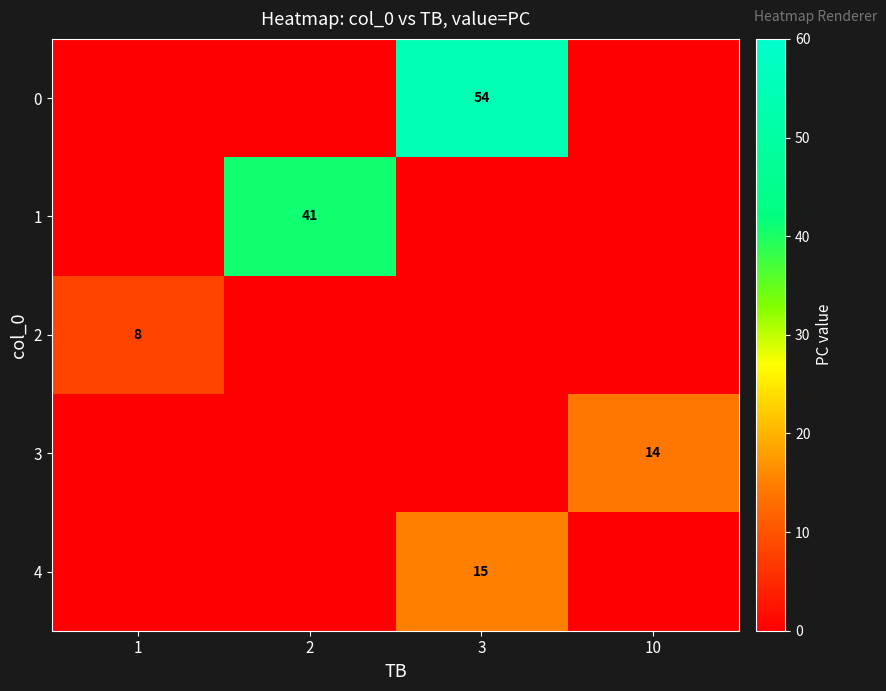

True or false: 1 has a value of 41 at 2.

True